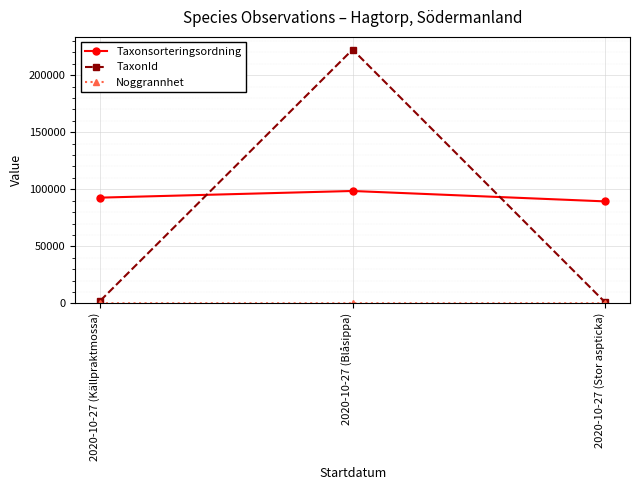

What is the sum of all Taxonsorteringsordning values?

280611